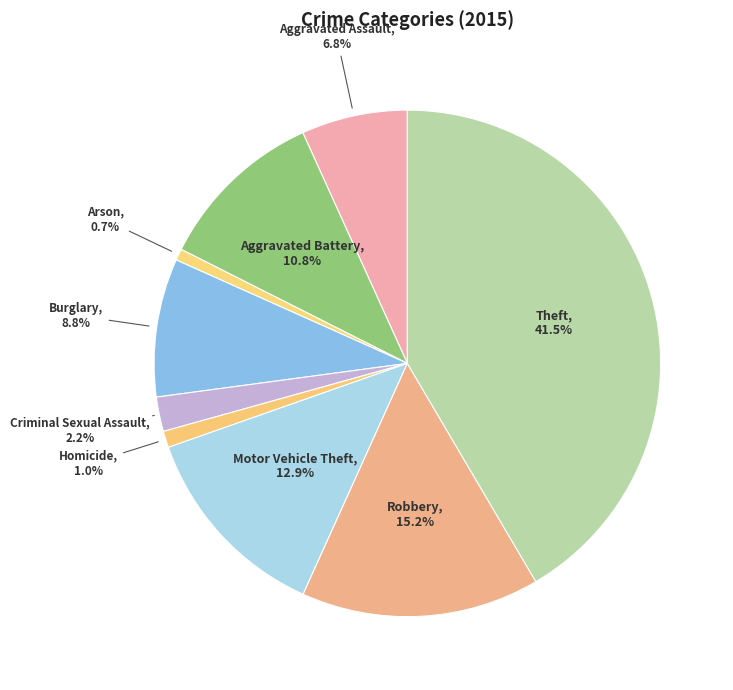

What is the ratio of the value at Criminal Sexual Assault to the value at Motor Vehicle Theft?

0.2